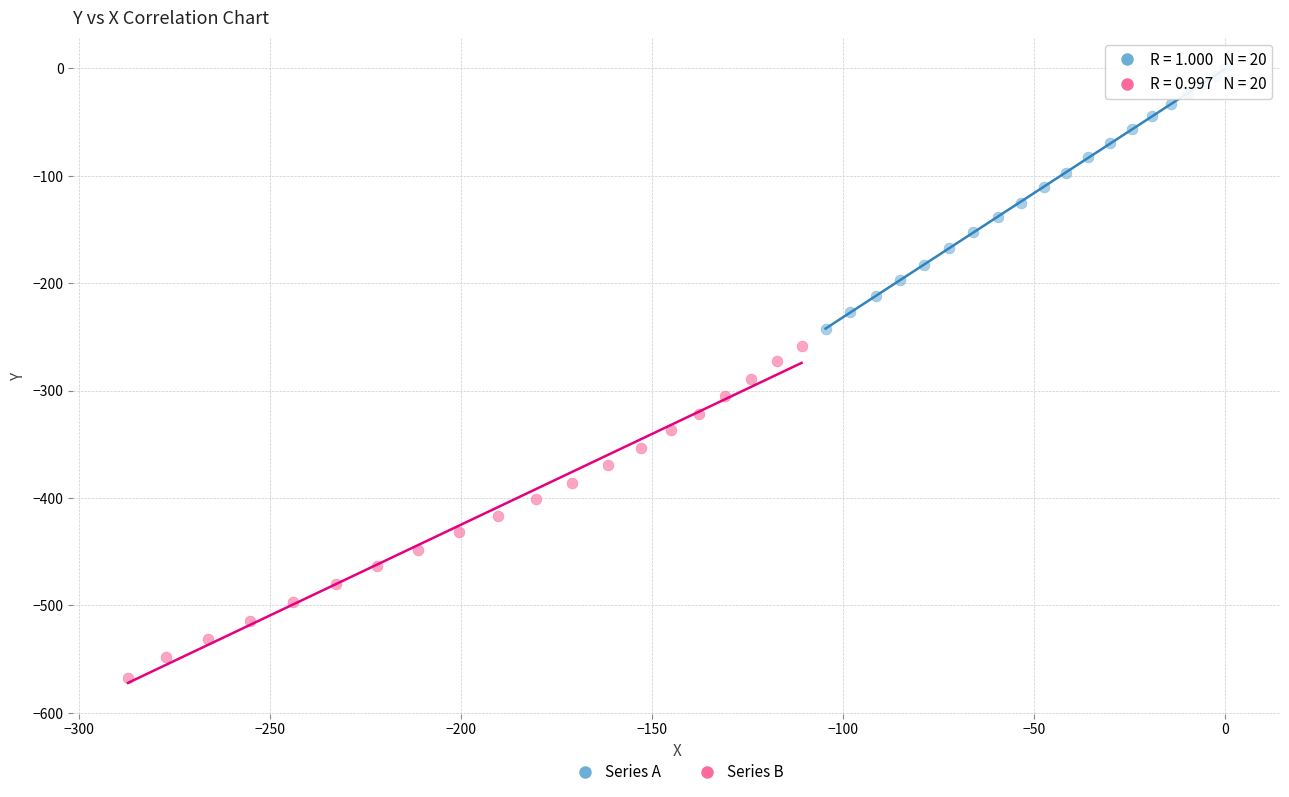

Which series reaches the maximum Y coordinate?

Series A